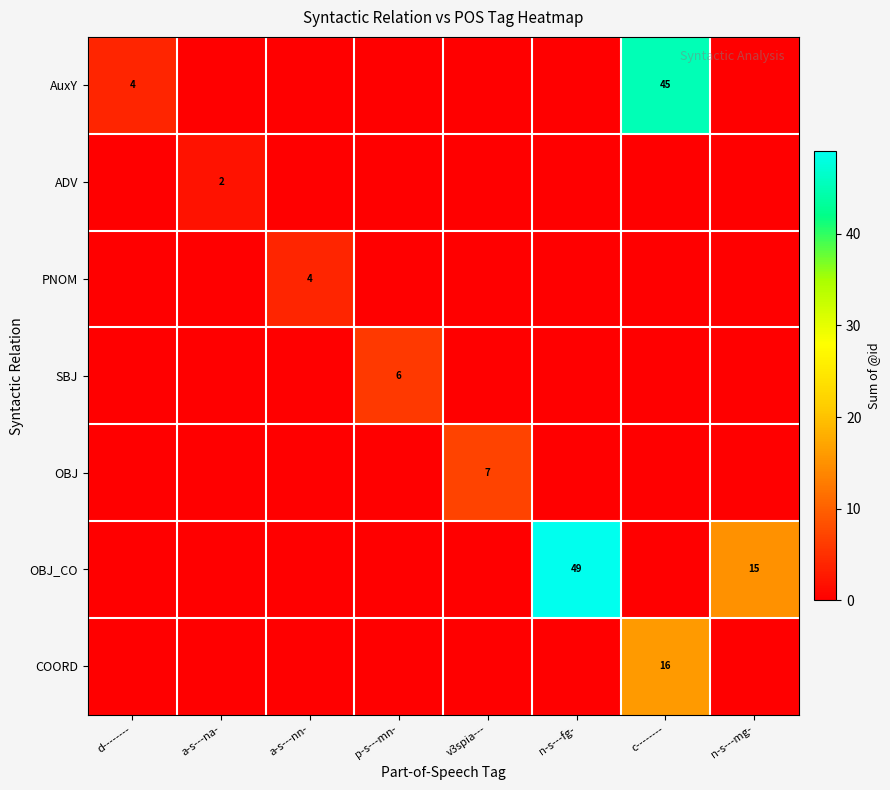

What is the spread (max minus min) of values at a-s---nn-?

4